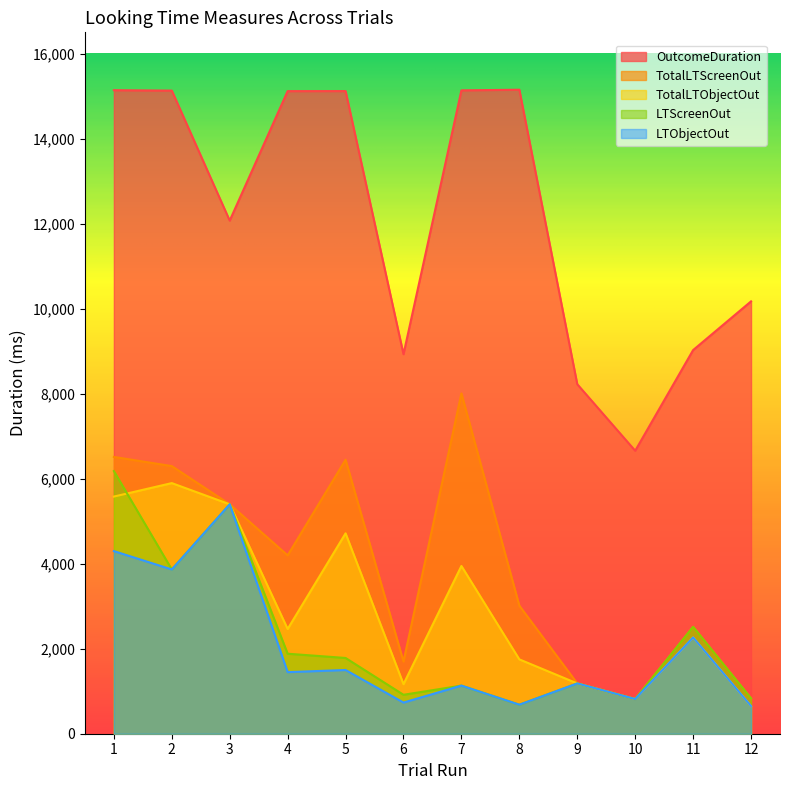

Count the number of categories in the chart.

12